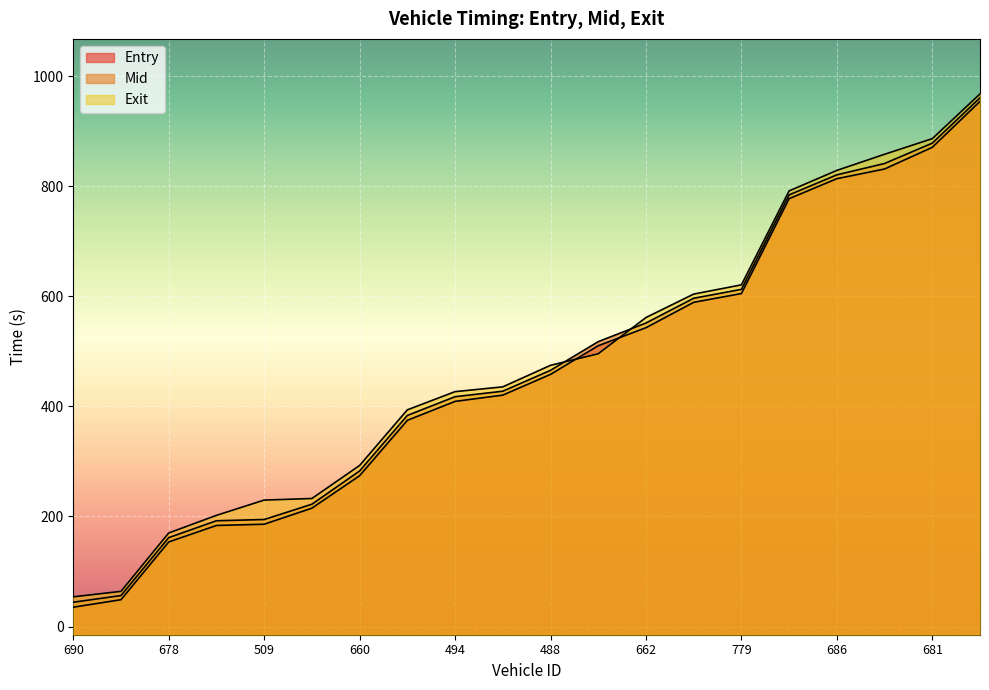

Is the value of entry at 690 greater than the value of mid at 672?

No